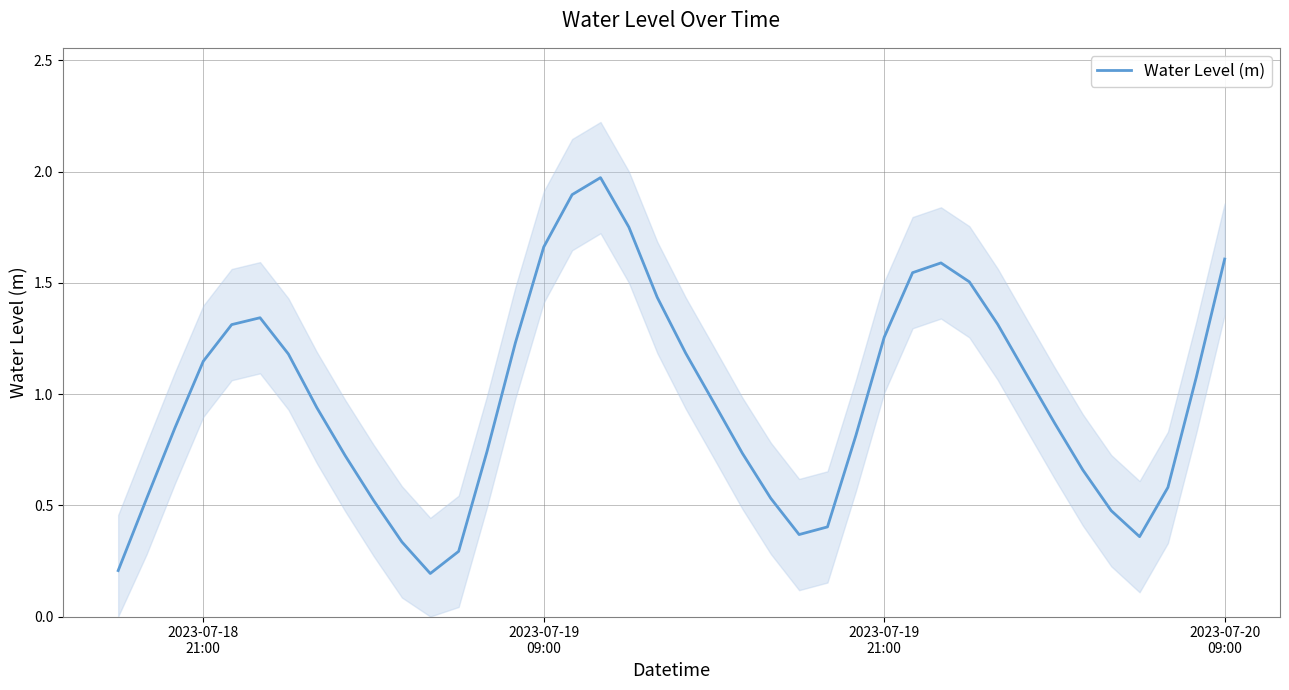

True or false: the data shows 3.0 at 17.

False